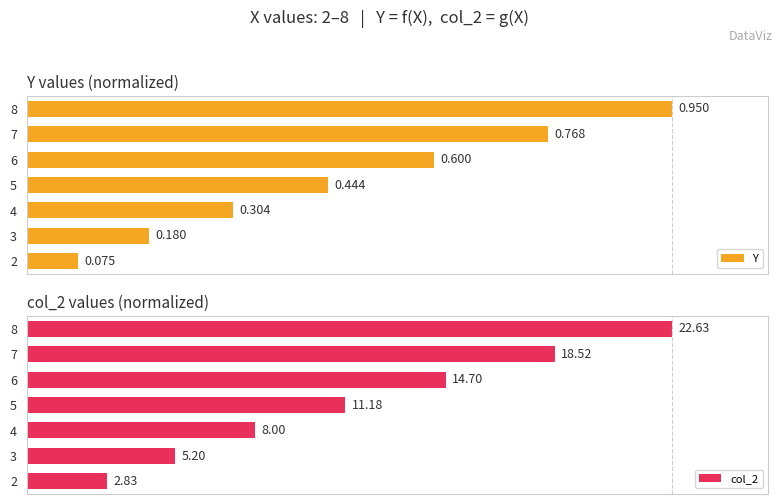

Rank the series by their maximum value, from lowest to highest.

Y, col_2